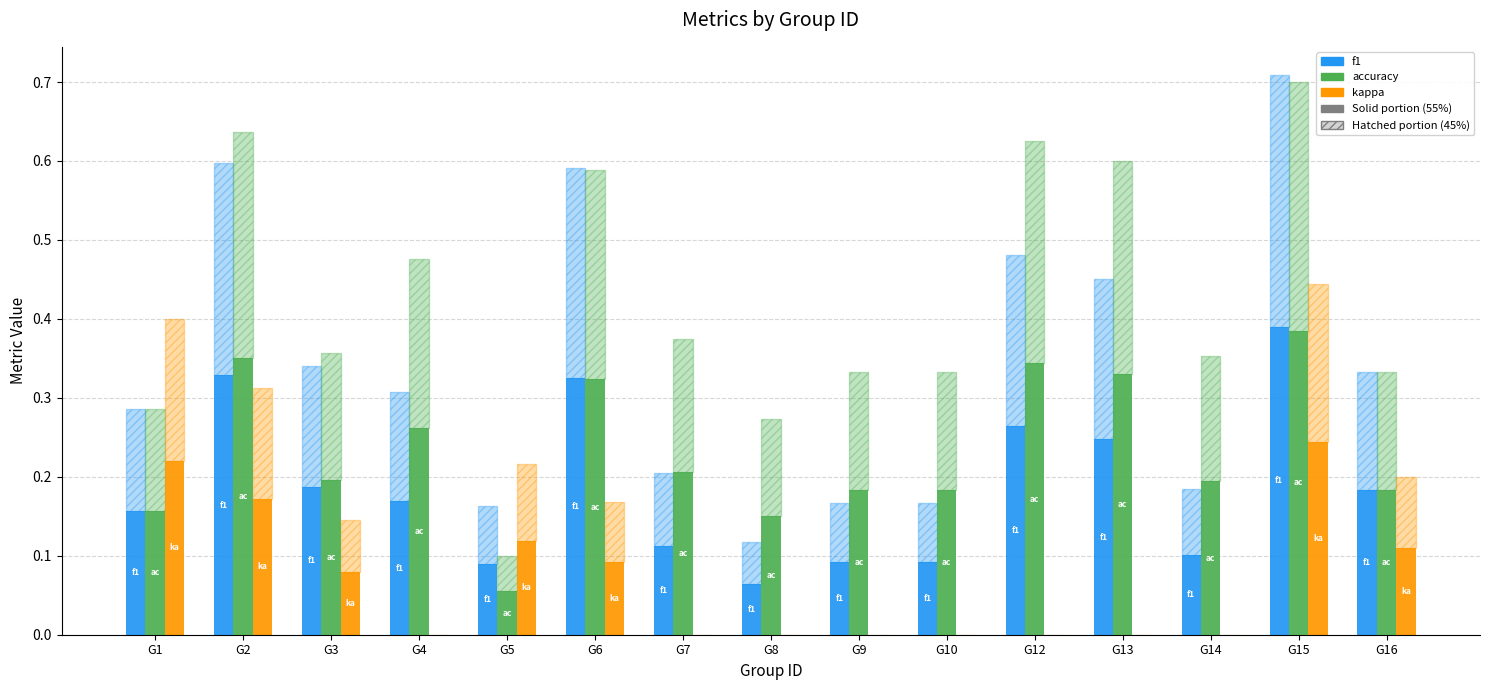

How many groups of bars are there?

15